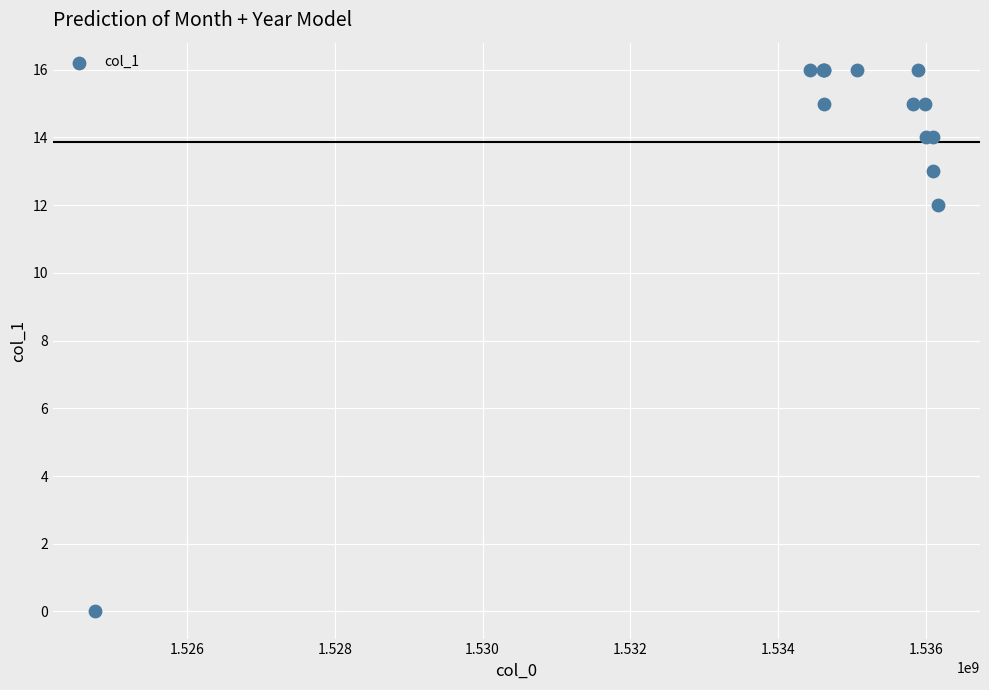

What Y value in the scatter plot is closest to 8?

12